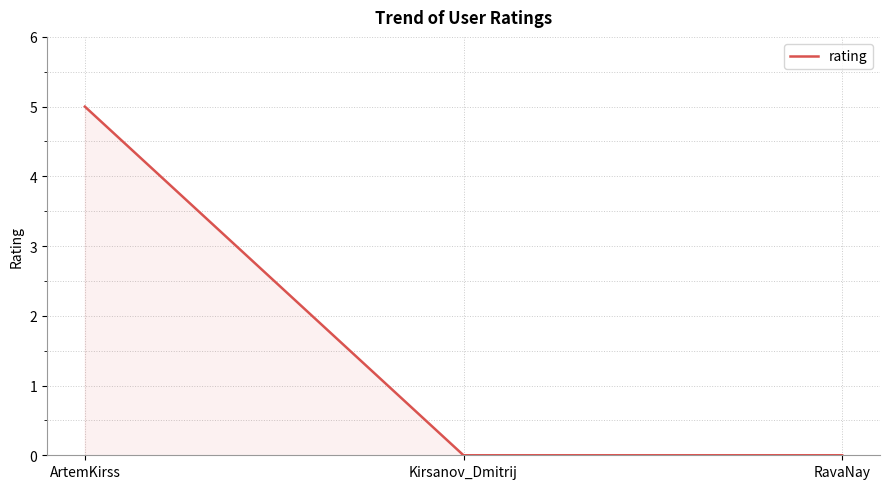

How many lines are shown in the chart?

1